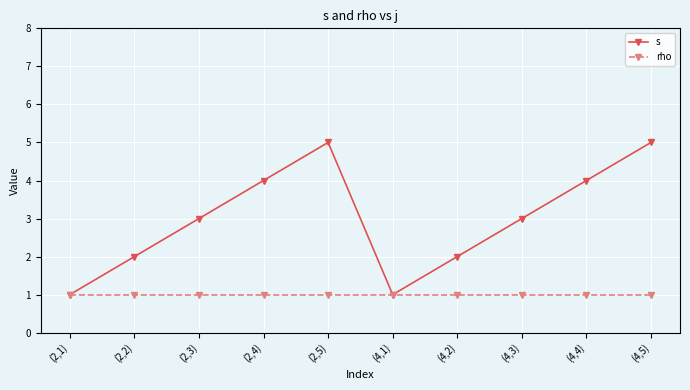

How many interior local peaks does the s series have?

1